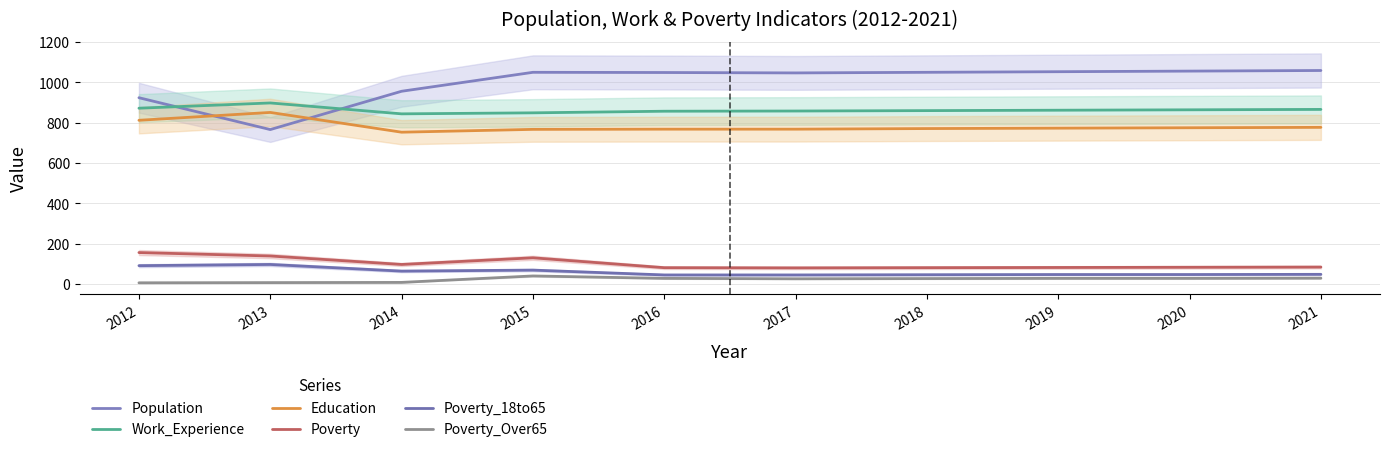

What is the difference between the highest and lowest values at 2021?

1030